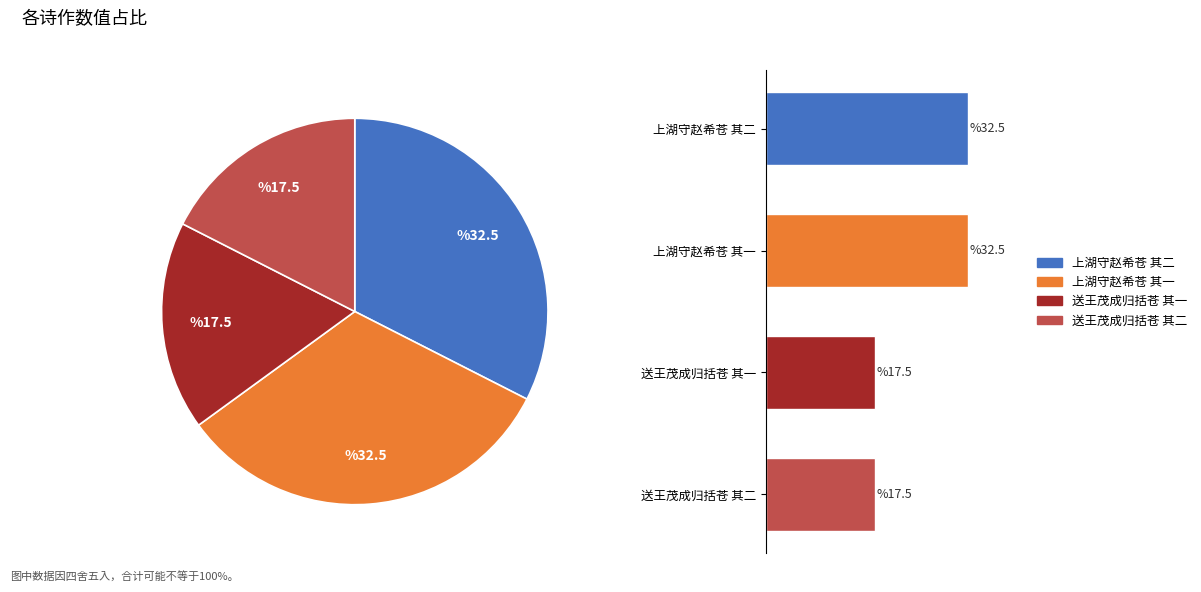

Does 上湖守赵希苍 其一 represent more than half of the total?

No